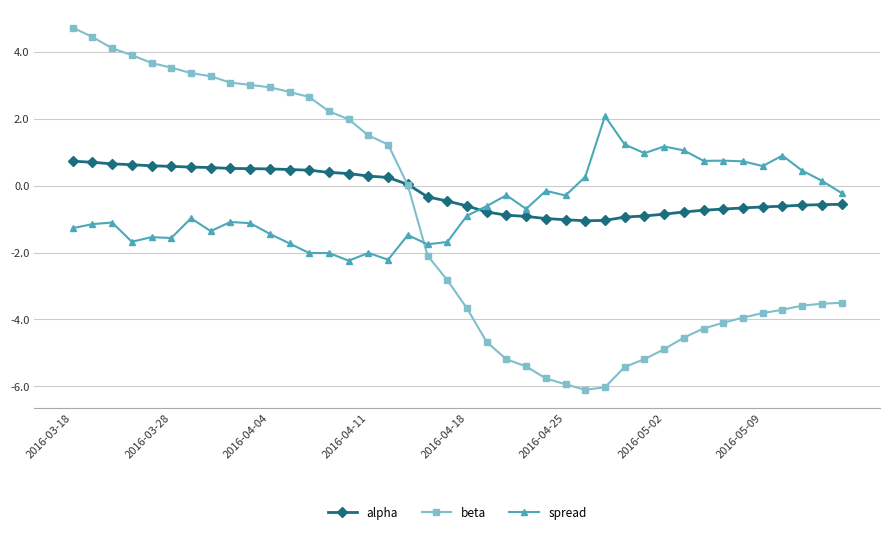

What is the difference between the second highest and minimum values in the beta series?

10.5